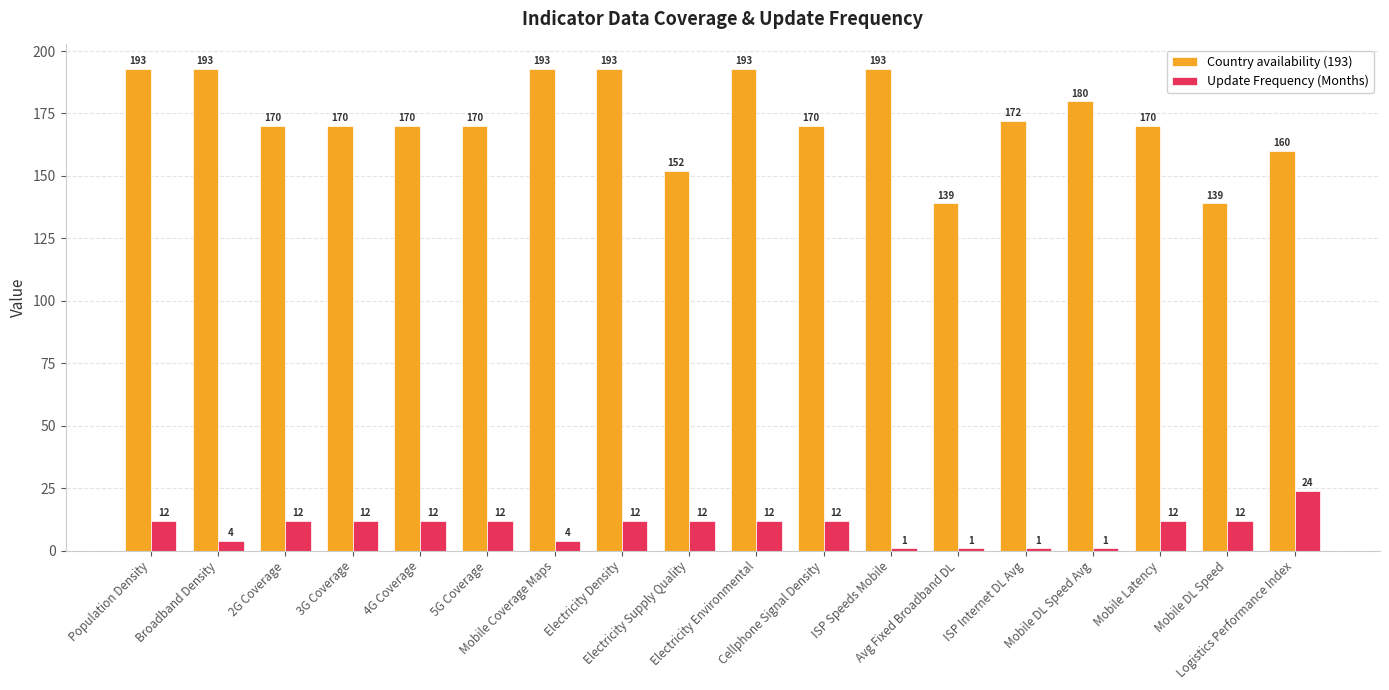

What is the sum of all Update Frequency (Months) values?

168